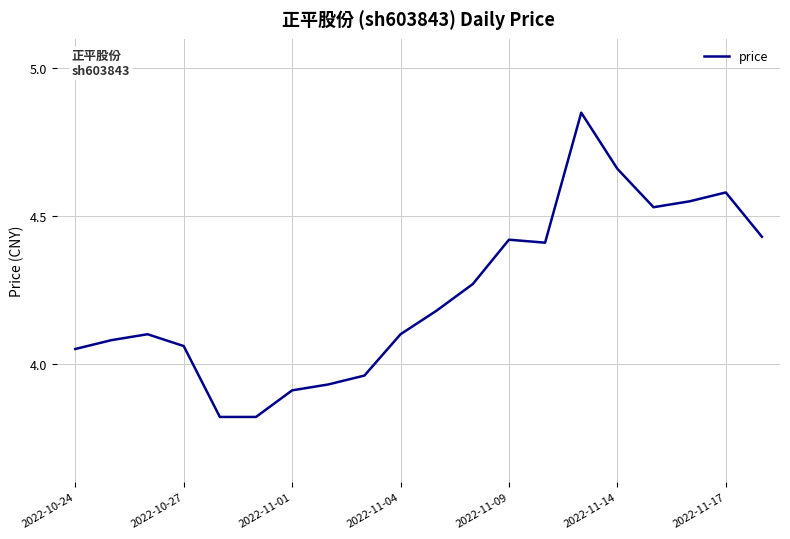

What is the difference between the maximum and minimum values?

1.0